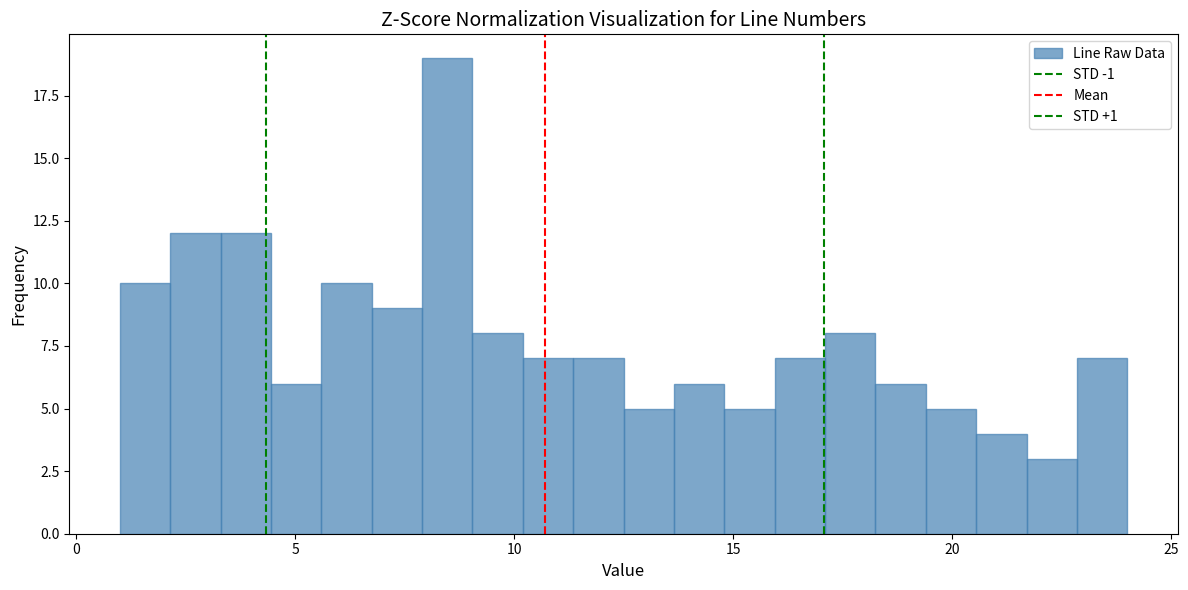

Read against the x-axis, roughly where is the centre of the tallest bar?

8.5